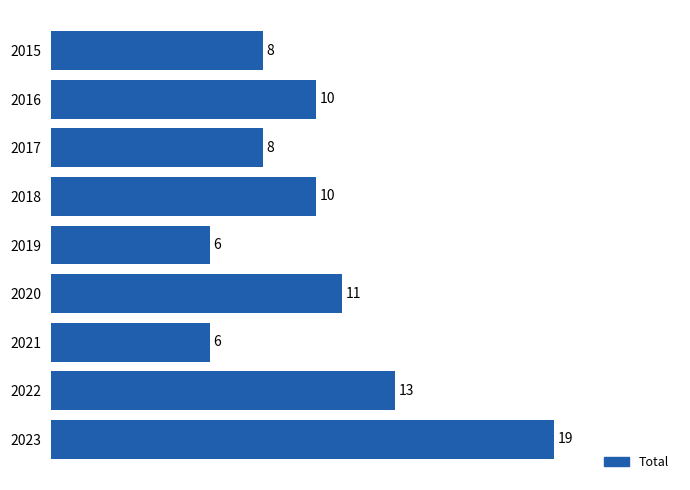

The chart shows a value of 12 at 2015. True or false?

False